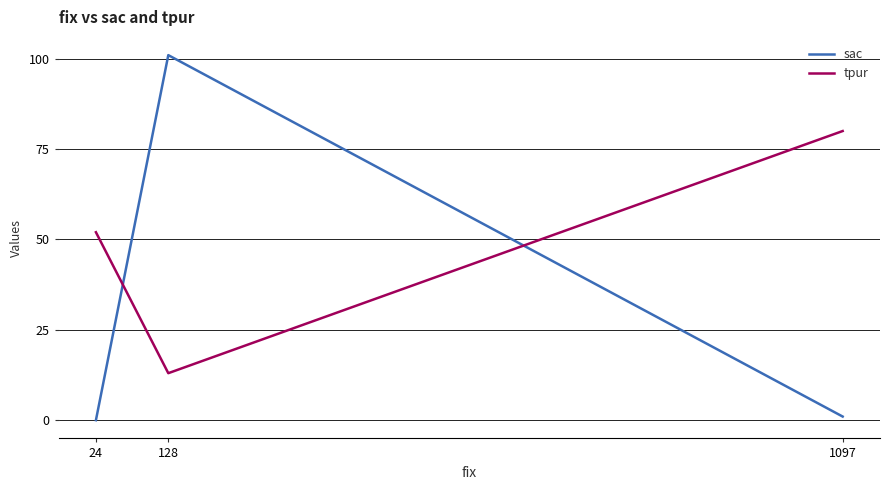

At which label does tpur reach its minimum?

128